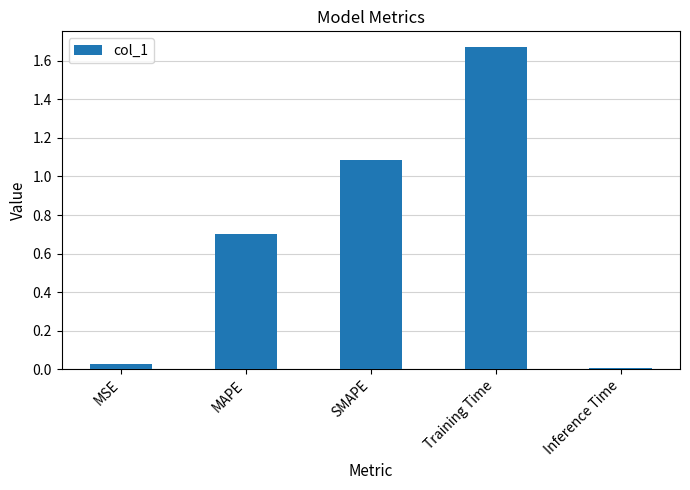

What is the difference between the values at Training Time and SMAPE?

0.6